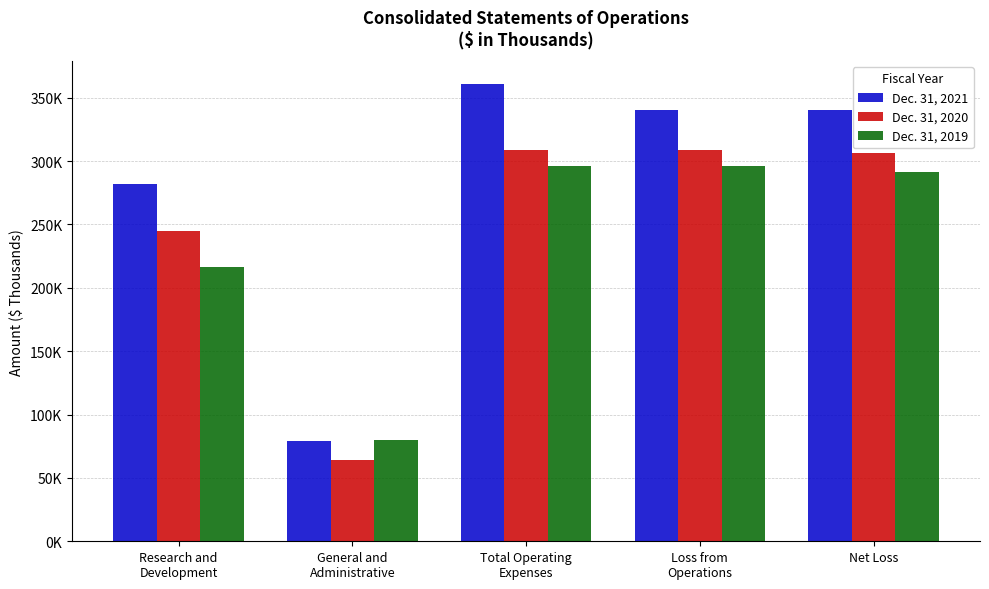

What is the difference between the highest and lowest values at Research and
Development?

65904